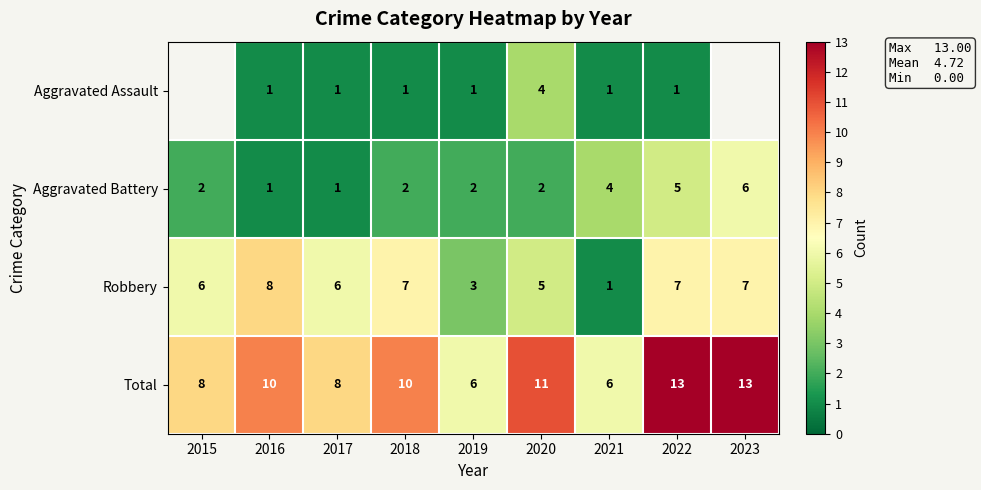

How many Robbery values are between 5 and 7?

6